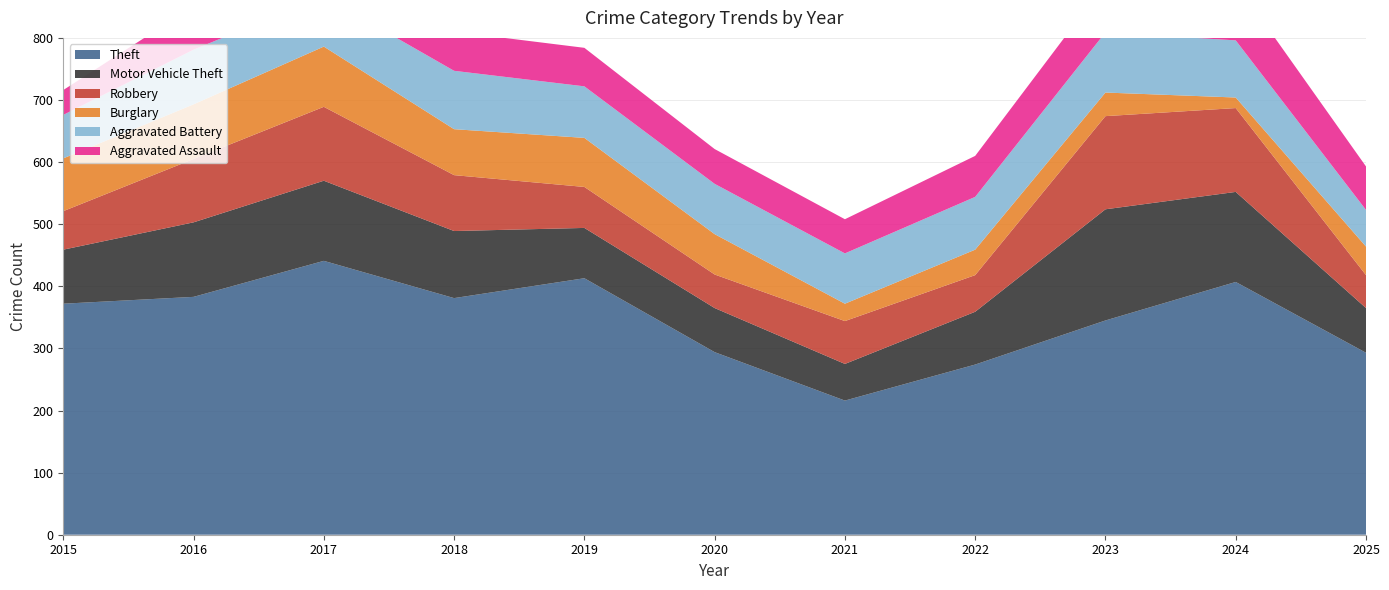

Reading left to right, what are all the values shown in this chart?

Theft: 2015=372	2016=383	2017=441	2018=381	2019=413	2020=294	2021=216	2022=274	2023=345	2024=407	2025=293
Motor Vehicle Theft: 2015=87	2016=120	2017=129	2018=108	2019=81	2020=71	2021=59	2022=85	2023=179	2024=145	2025=72
Robbery: 2015=62	2016=102	2017=119	2018=90	2019=66	2020=54	2021=69	2022=59	2023=150	2024=135	2025=53
Burglary: 2015=85	2016=88	2017=97	2018=74	2019=79	2020=65	2021=28	2022=41	2023=38	2024=17	2025=46
Aggravated Battery: 2015=70	2016=88	2017=81	2018=94	2019=83	2020=81	2021=81	2022=85	2023=97	2024=92	2025=59
Aggravated Assault: 2015=40	2016=70	2017=65	2018=63	2019=62	2020=56	2021=55	2022=66	2023=79	2024=93	2025=70